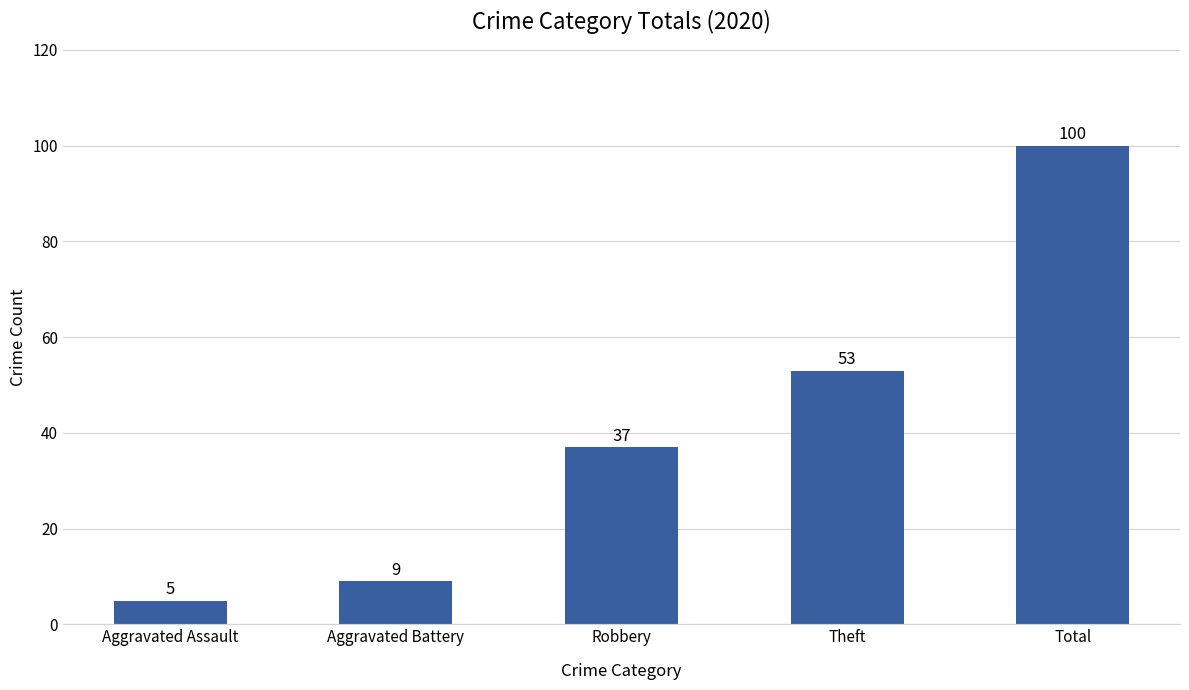

Which category has the lowest value across all series?

Aggravated Assault